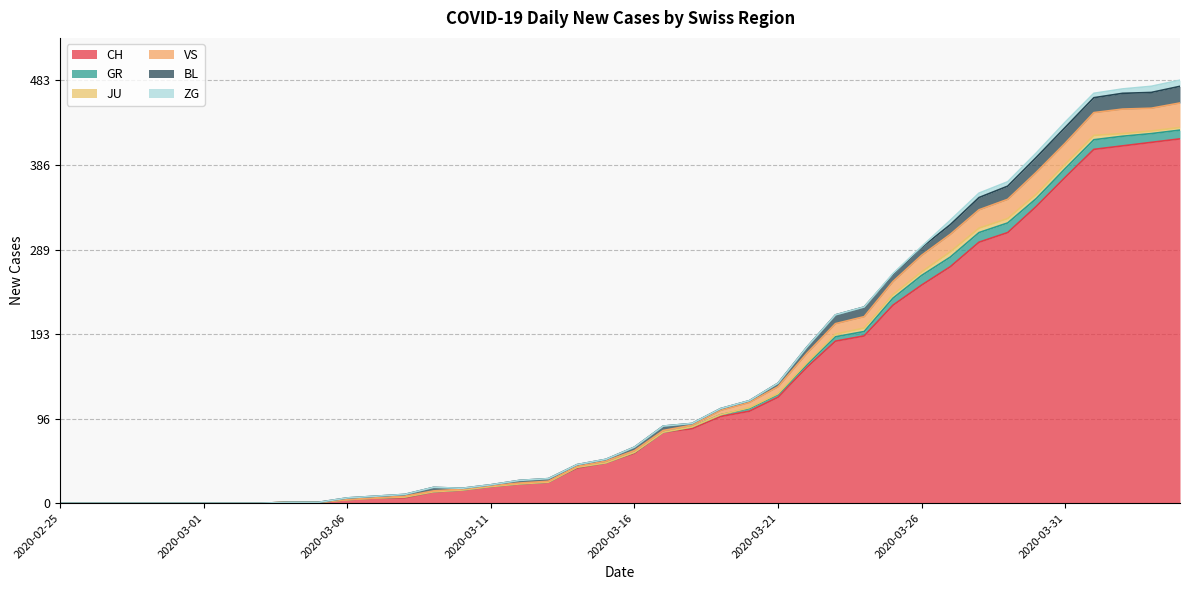

What is the label of the 13th point from the right?

2020-03-23